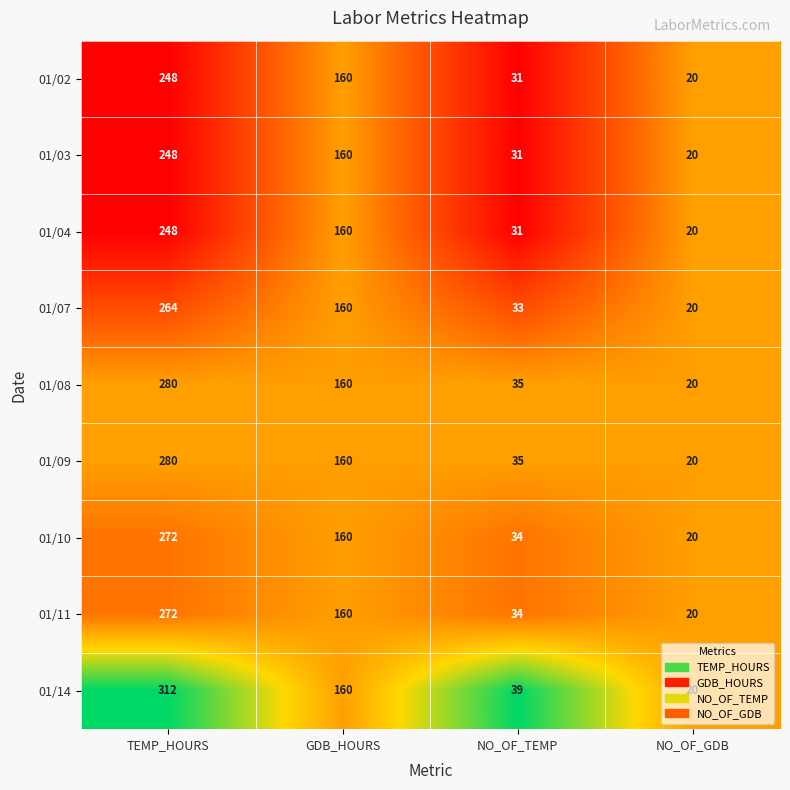

What is the total value across all series at GDB_HOURS?

1440